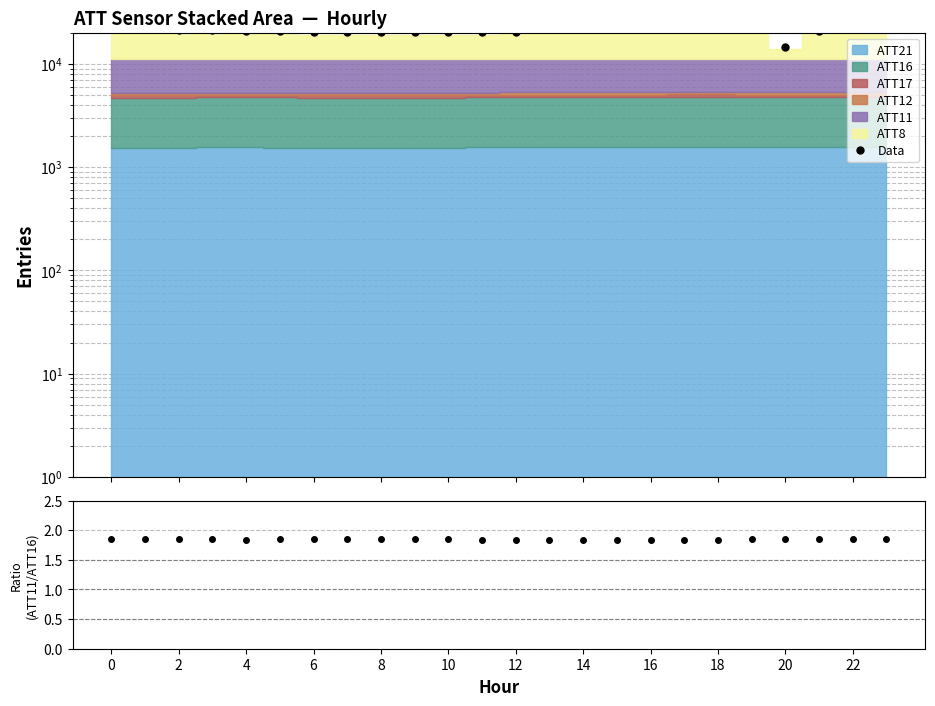

What is the minimum value for ATT11/ATT16?

1.8